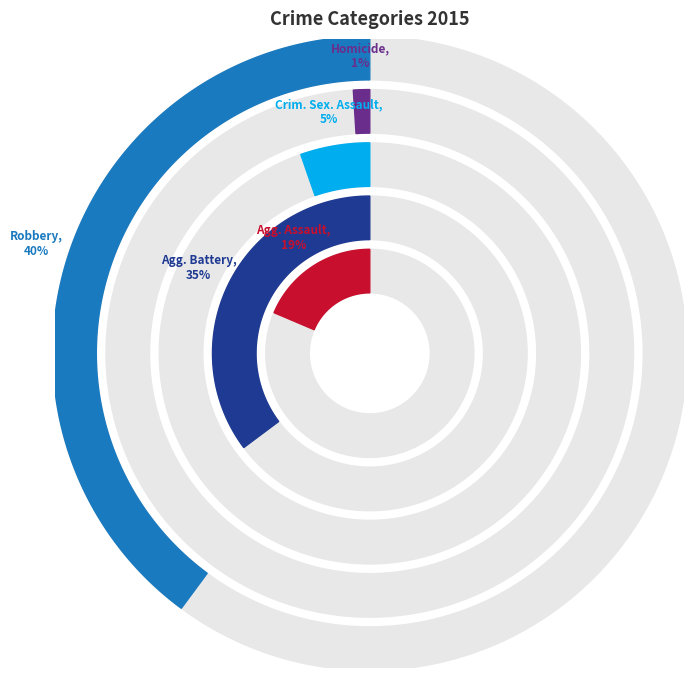

Which category has the smallest portion of the pie?

Homicide